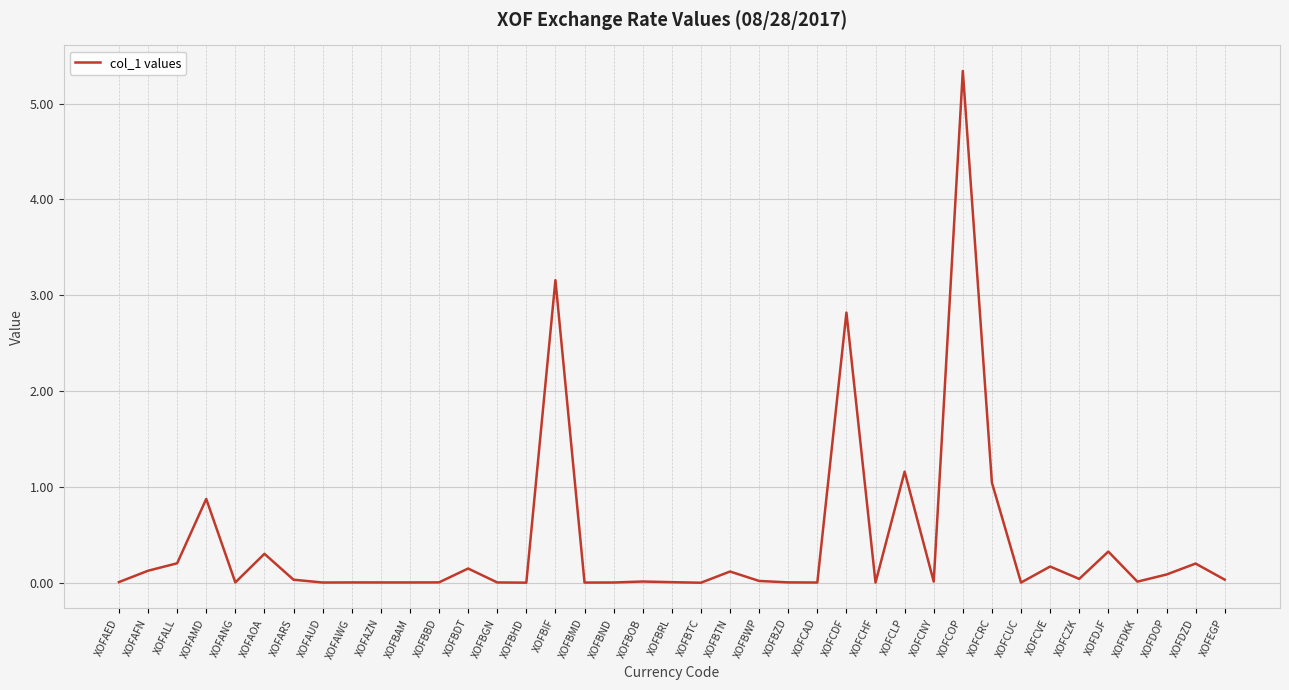

Is this an area chart (filled region under the line)?

No